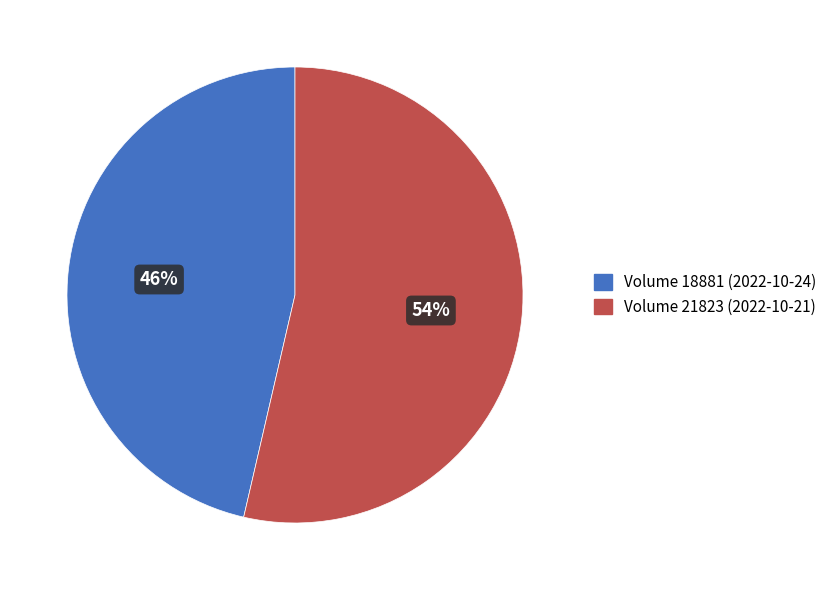

Approximately how many times larger is the value at Volume 21823 (2022-10-21) compared to Volume 18881 (2022-10-24)?

1.2